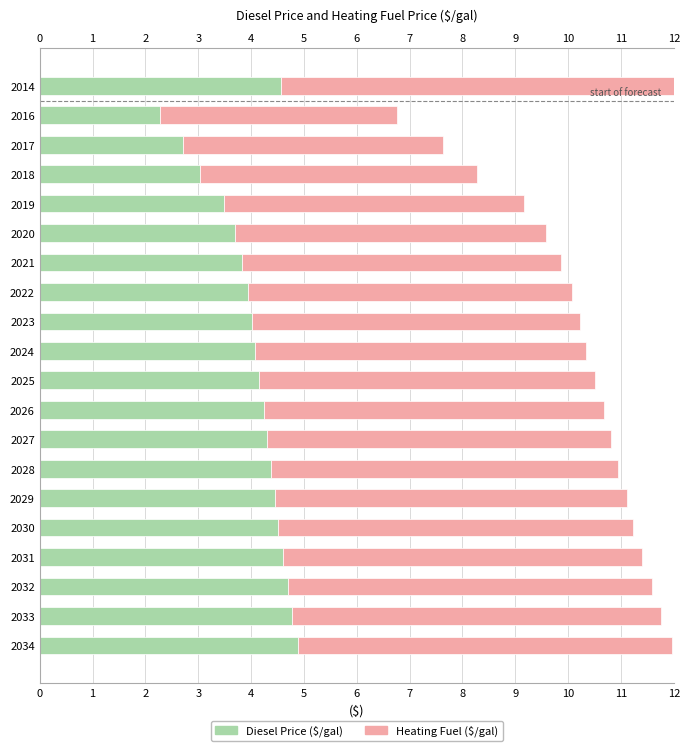

What is the approximate value of Diesel Price ($/gal) at 2028?

4.4